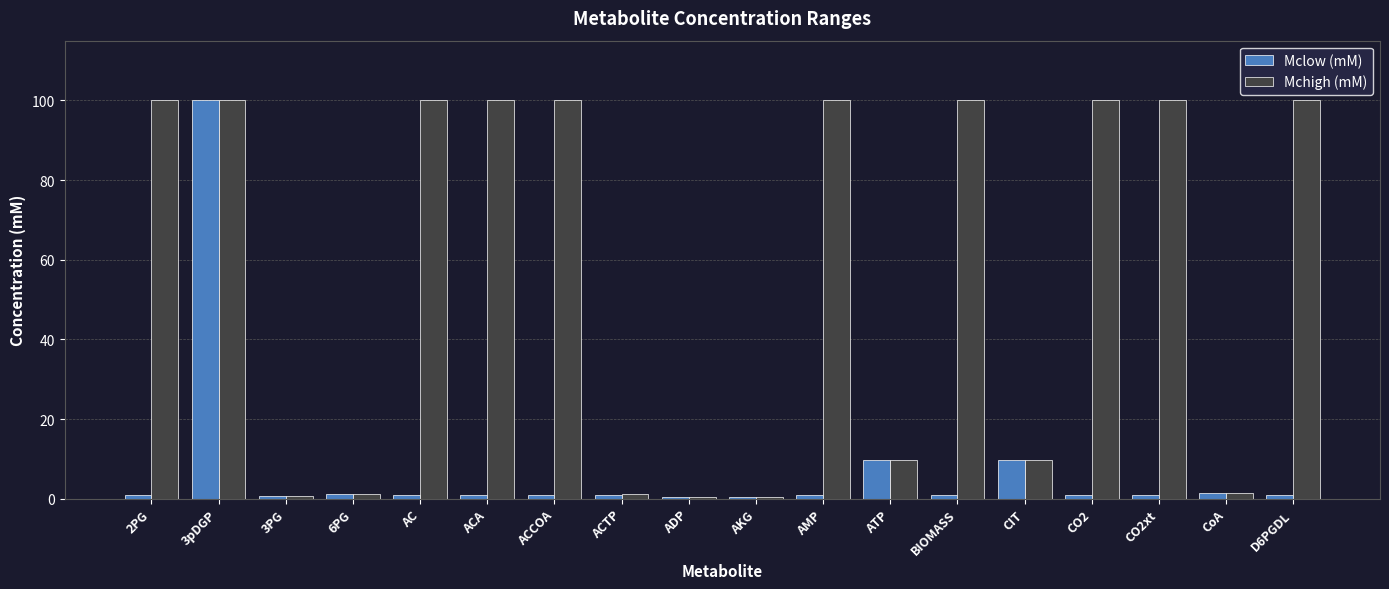

What is the sum of all Mclow (mM) values?

133.3